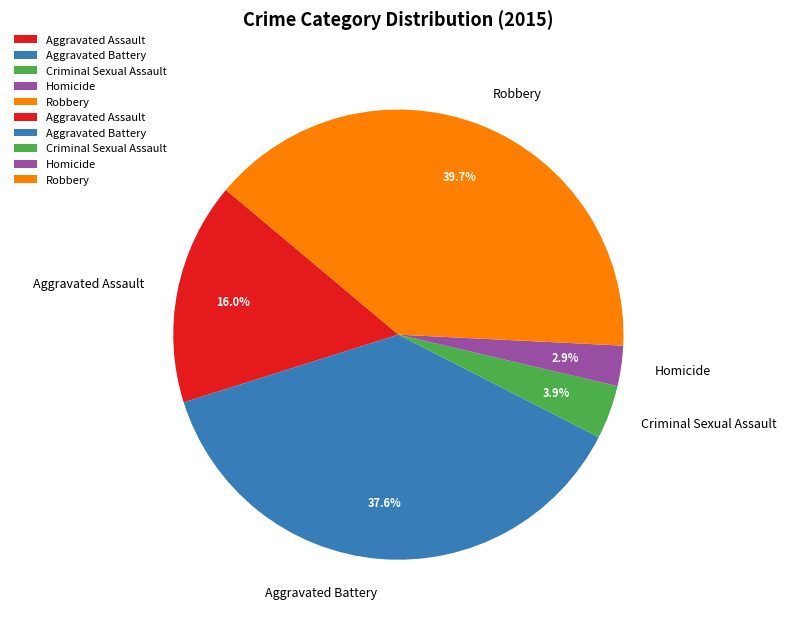

Rank the categories by value from highest to lowest.

Robbery, Aggravated Battery, Aggravated Assault, Criminal Sexual Assault, Homicide